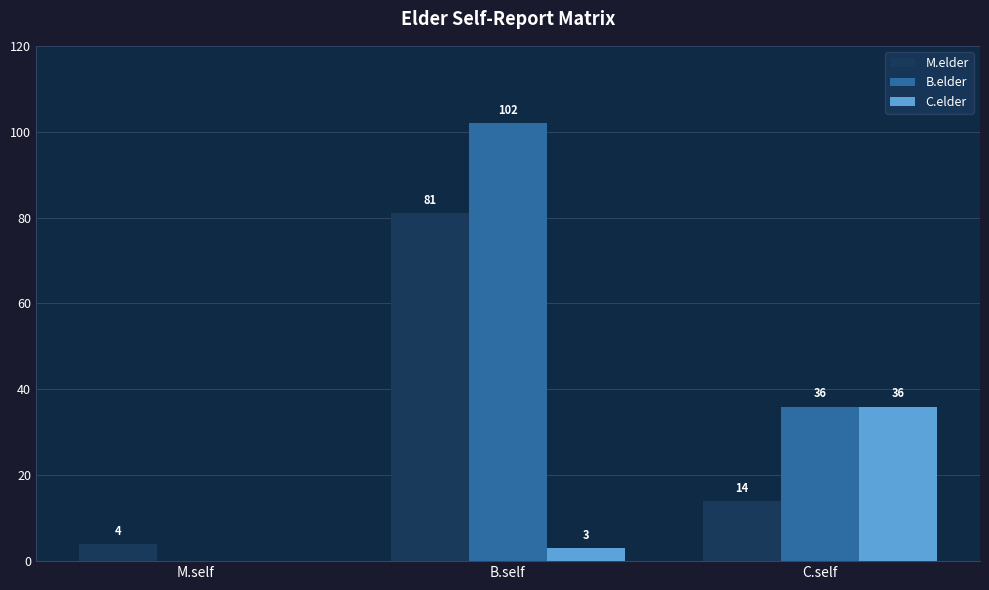

At which label does B.elder first exceed 36?

B.self